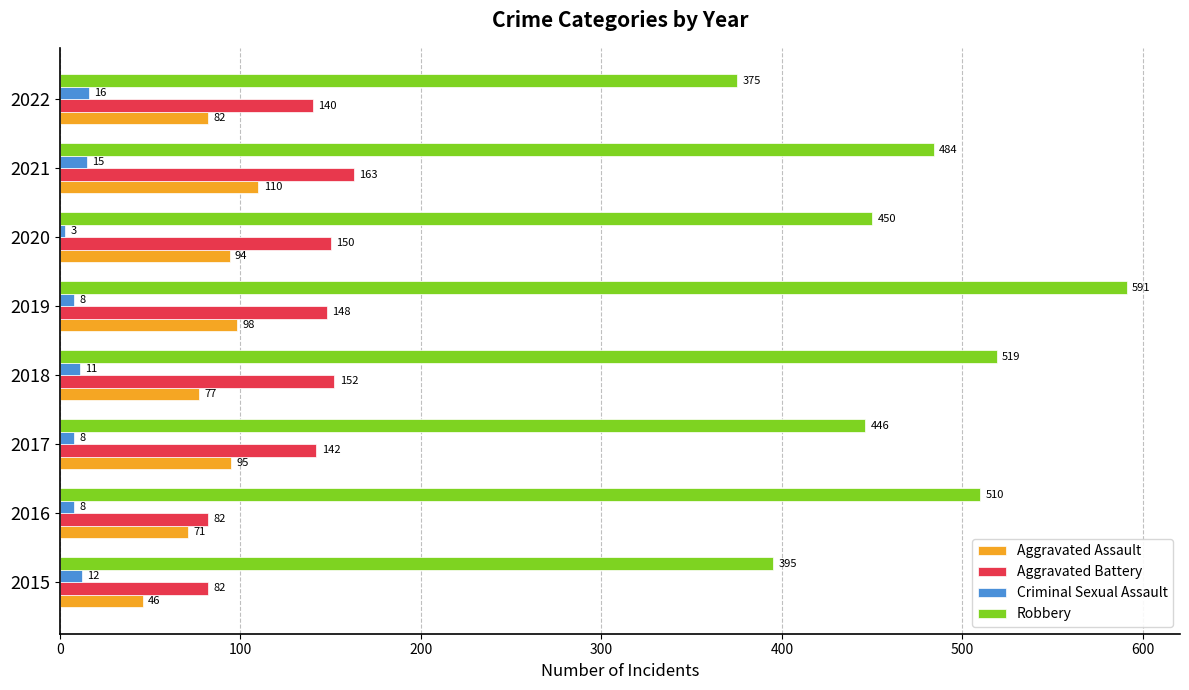

Where is Aggravated Battery nearest to the value 122?

2022